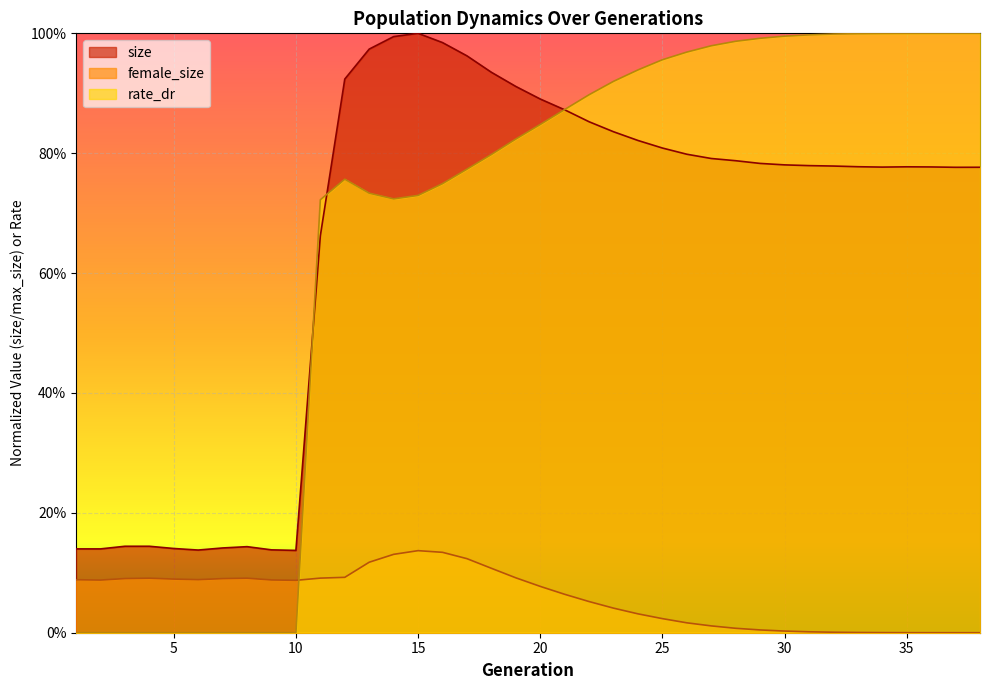

List the series in order of their peak value, highest first.

size, rate_dr, female_size